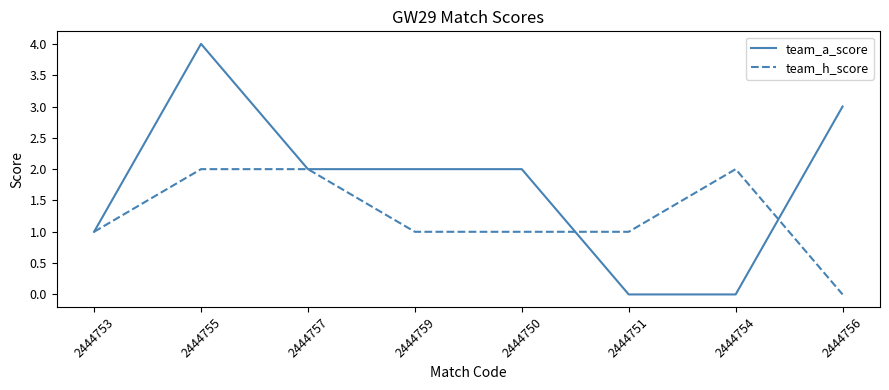

Is it true that team_h_score equals -1 at 2444756?

False